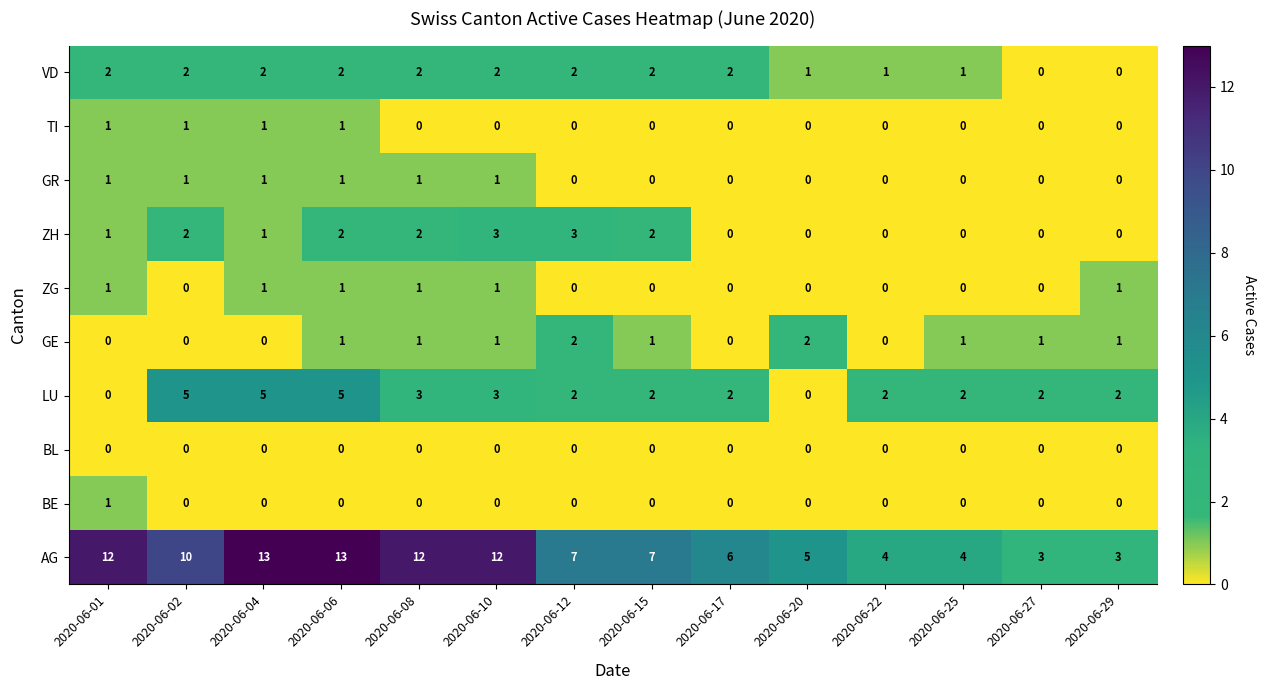

What is the sum of the AG values at 2020-06-15 and 2020-06-04?

20